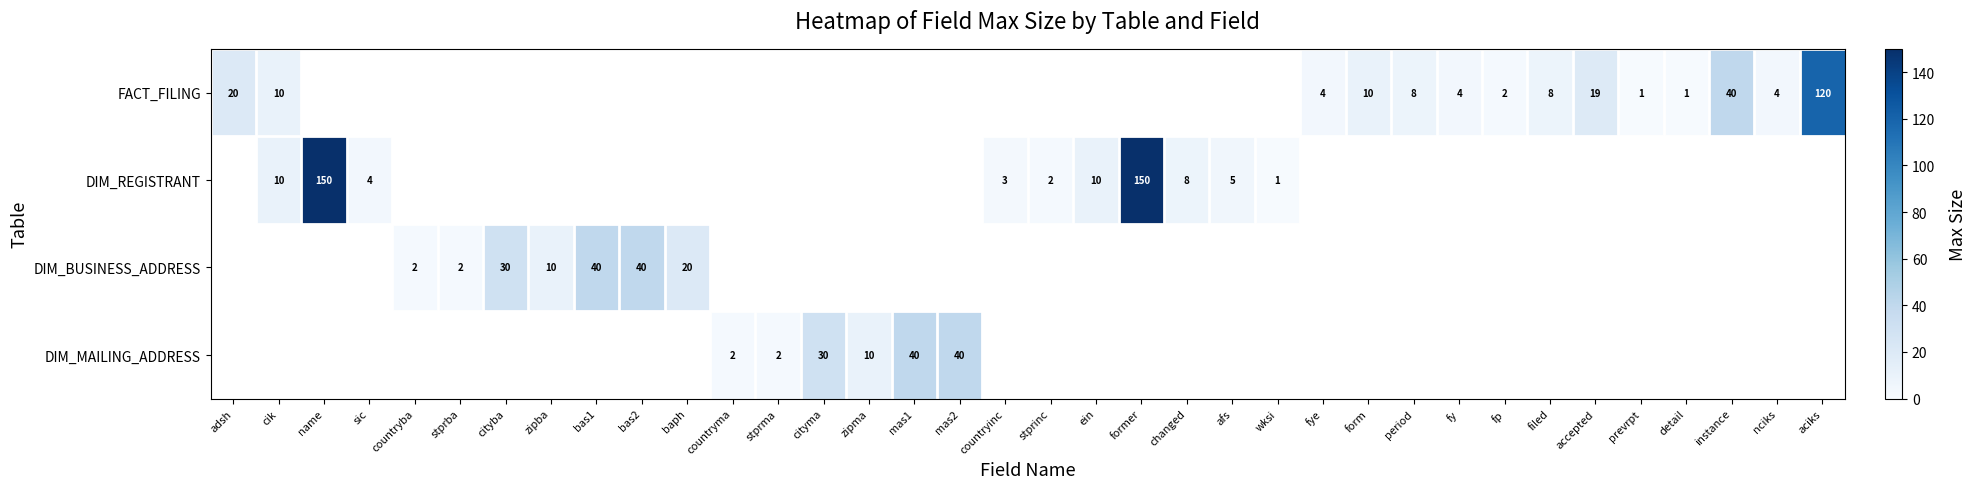

Count the number of data series in this chart.

4